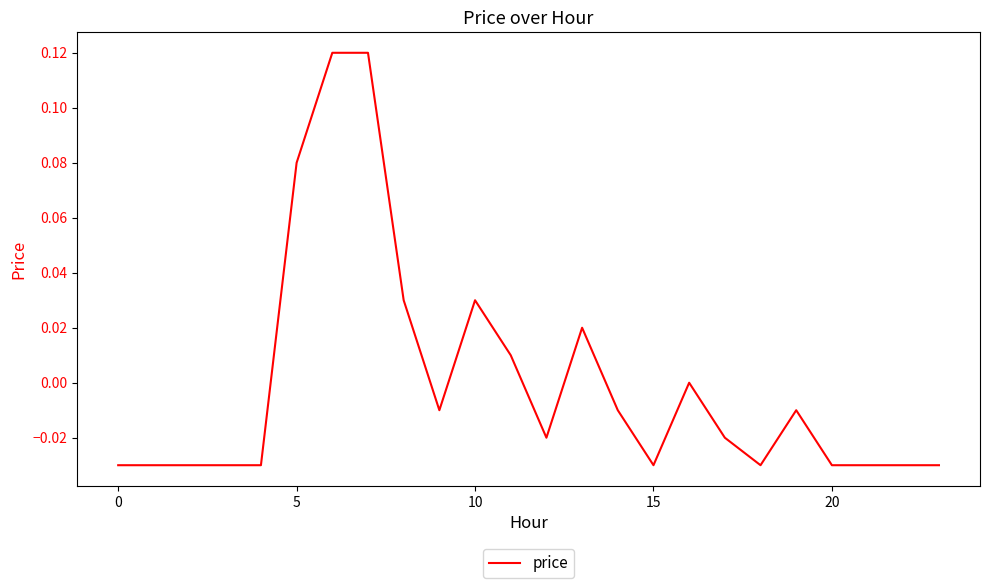

Does the chart have visible grid lines?

No